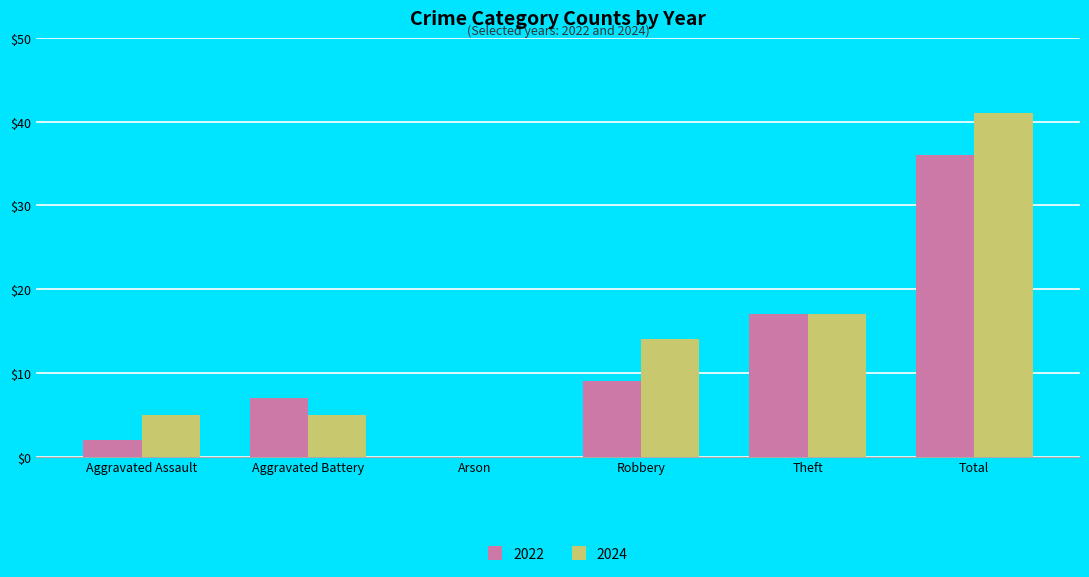

What is the sum of the 2022 values at Theft and Robbery?

26